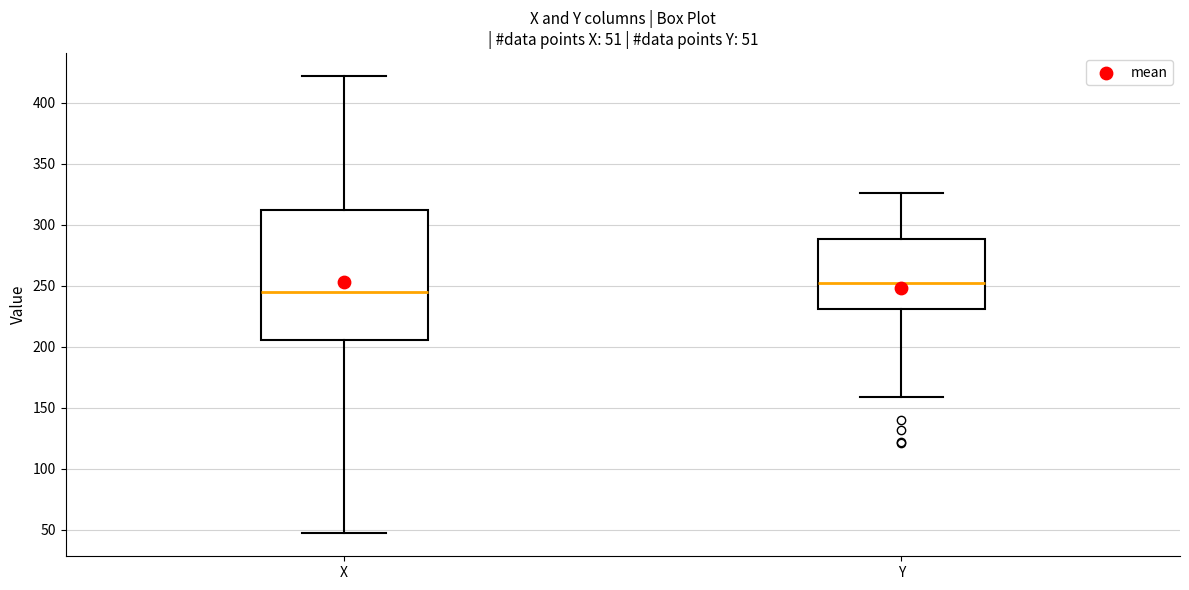

Which box is the tallest, from its lower edge to its upper edge?

X